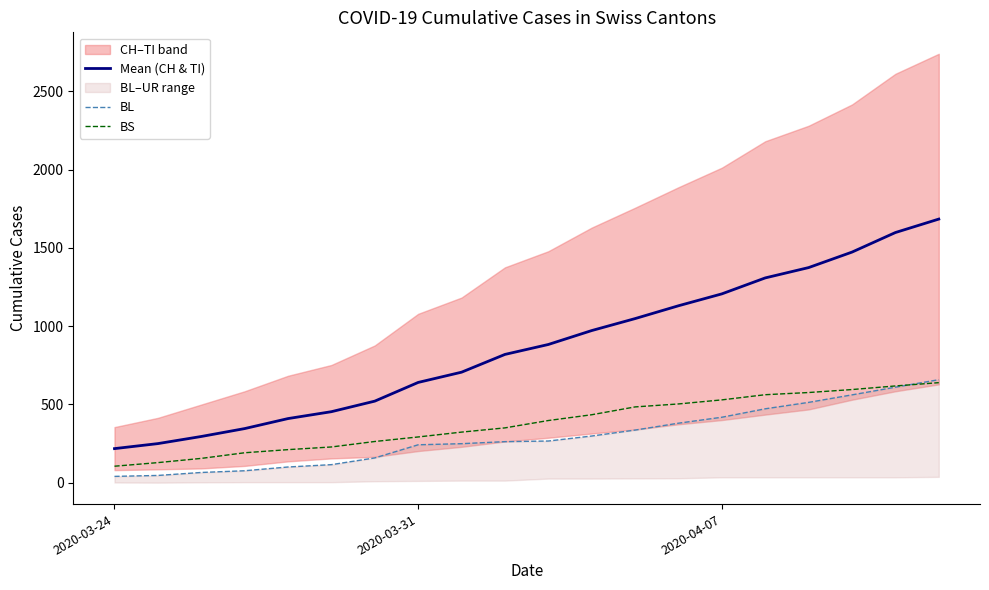

Which series has the largest total across all categories?

Mean (CH & TI)